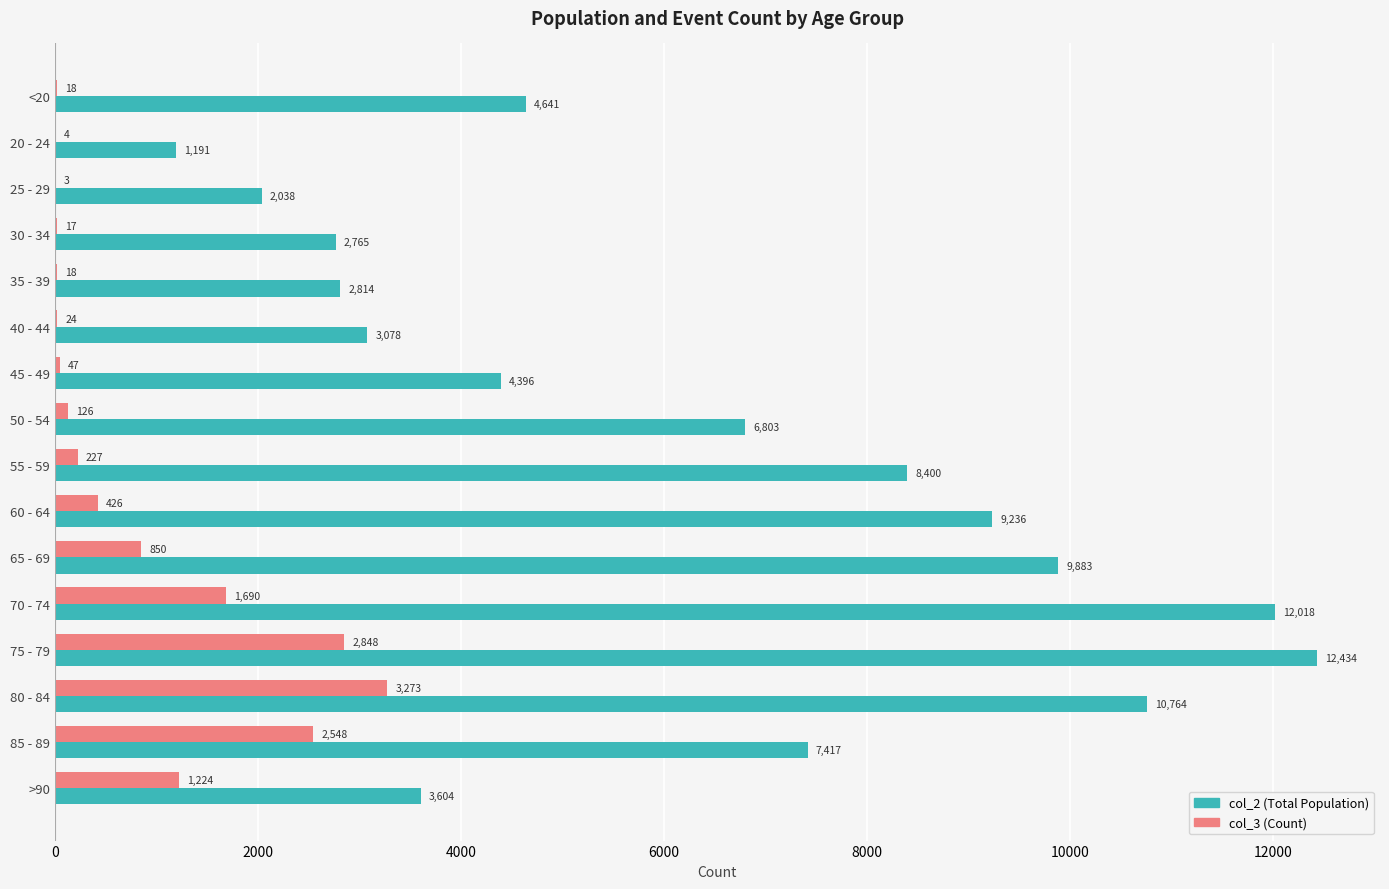

What is the maximum value for col_2 (Total Population)?

12434